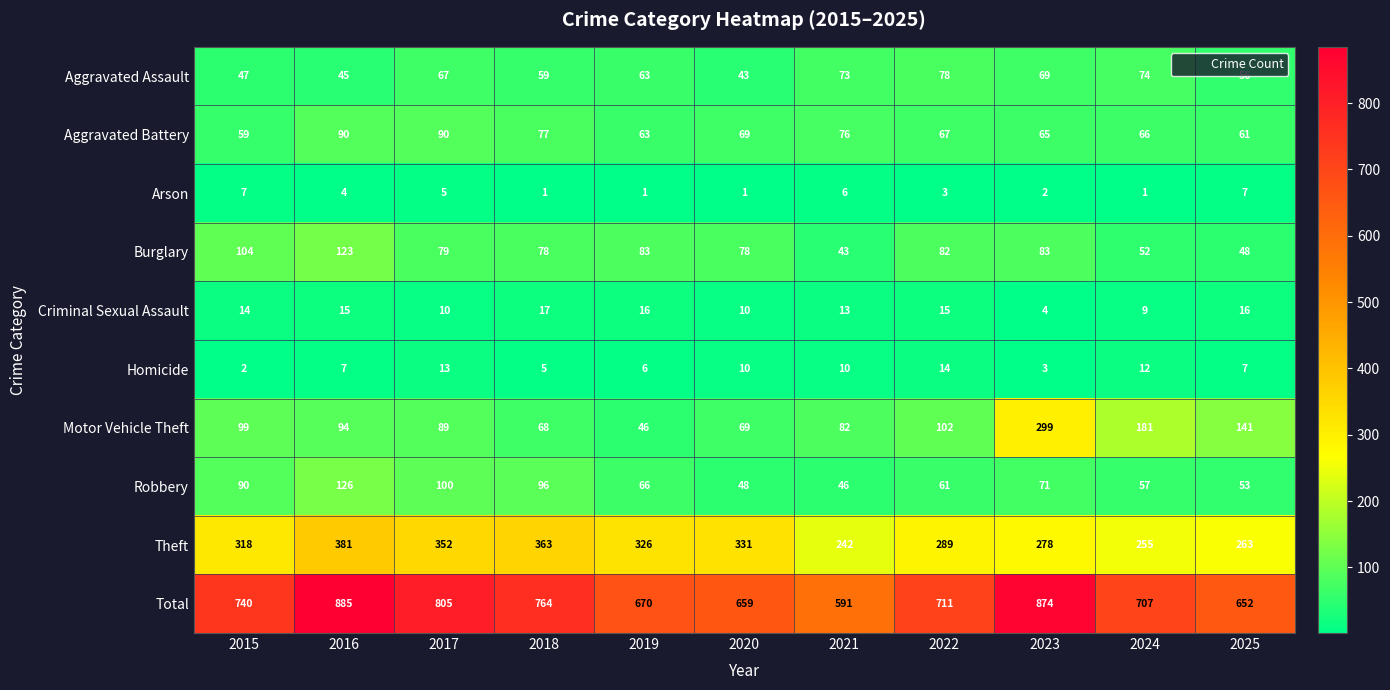

Is it true that Total equals 918 at 2021?

False